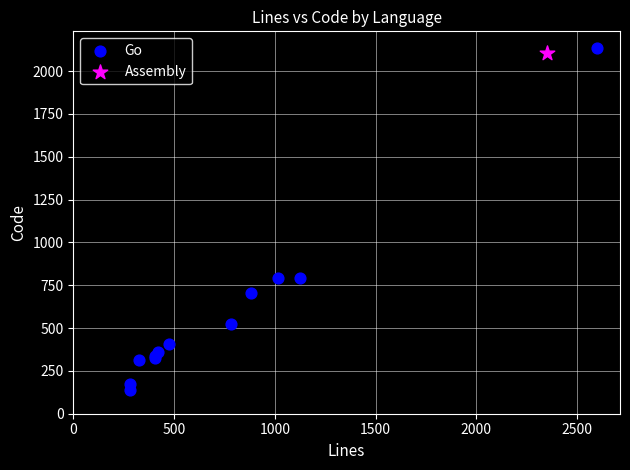

What are all the series names shown in the legend?

Go, Assembly